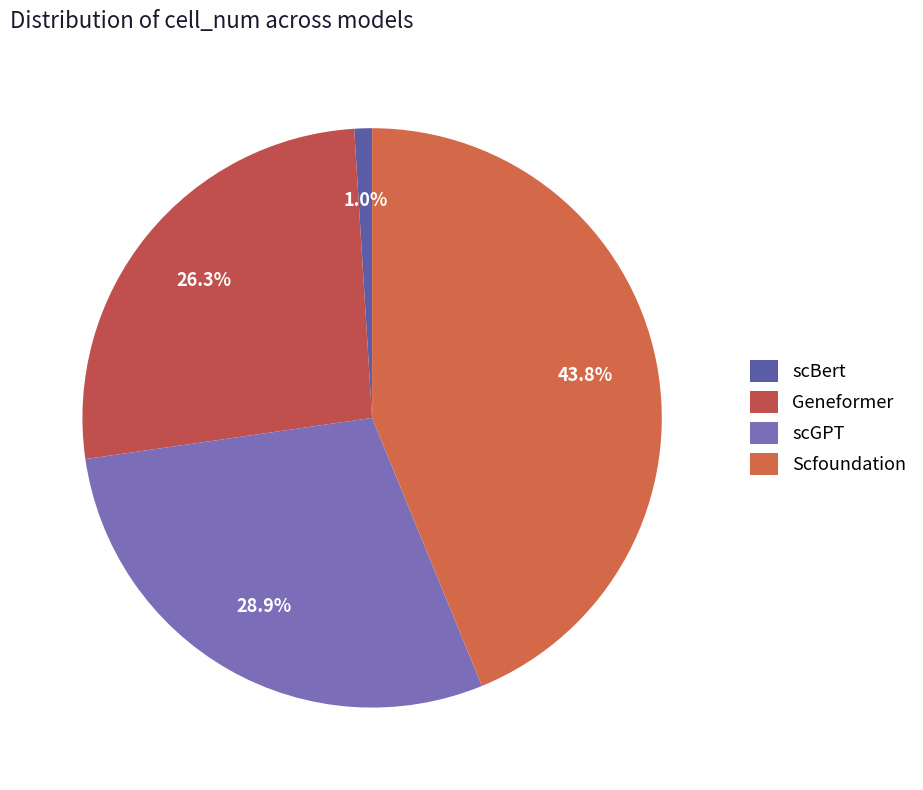

To the nearest percent, what is the difference between the Geneformer and Scfoundation slice percentages?

18%